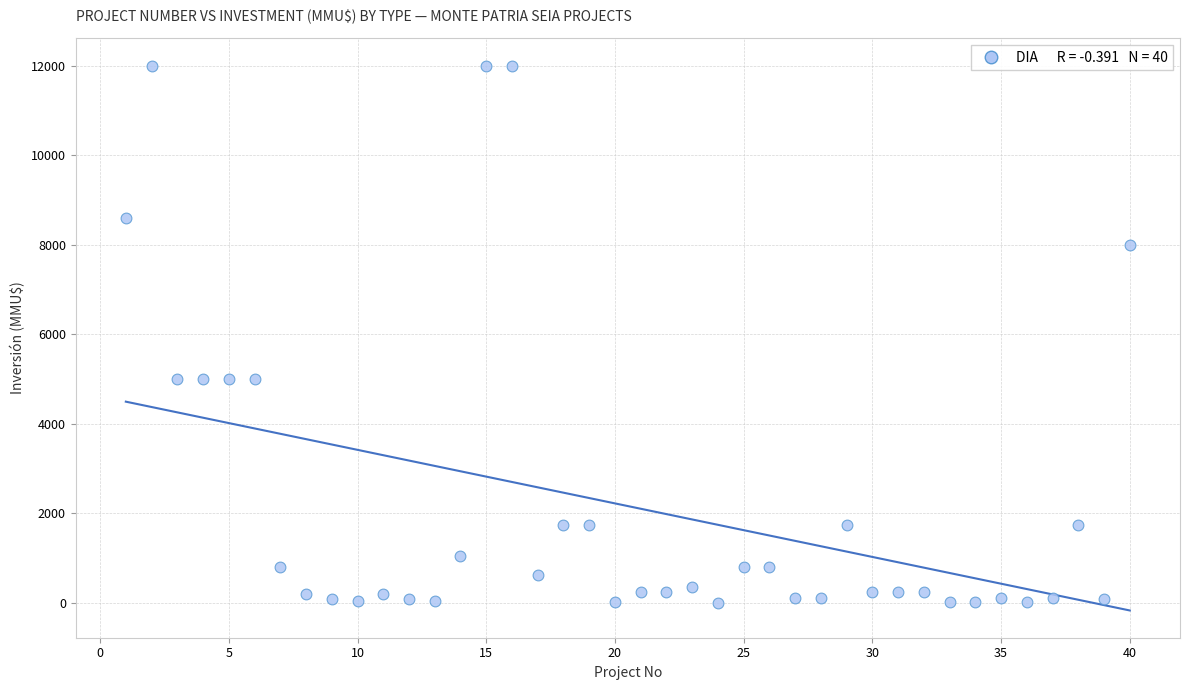

What is the range of X values (max minus min)?

39